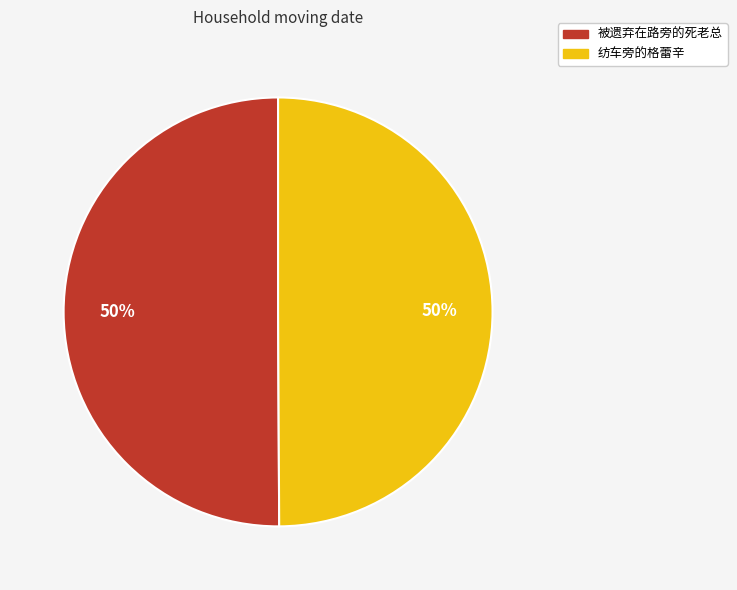

Approximately how many times larger is the value at 纺车旁的格蕾辛 compared to 被遗弃在路旁的死老总?

1.0